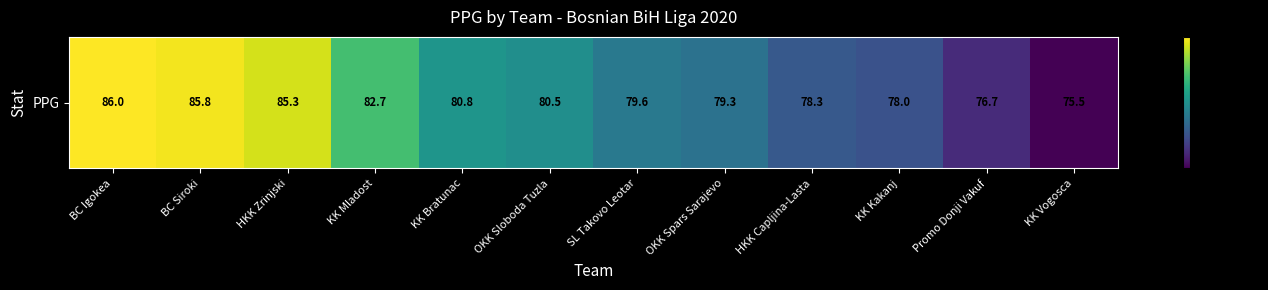

What is the smallest value displayed?

75.5